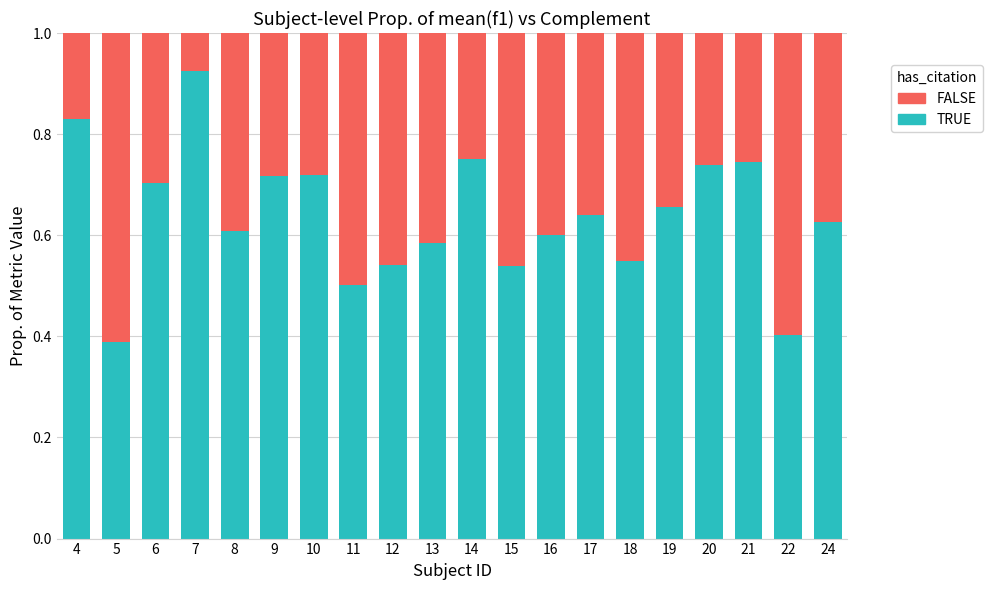

The TRUE series shows 0.9 at 17. True or false?

False